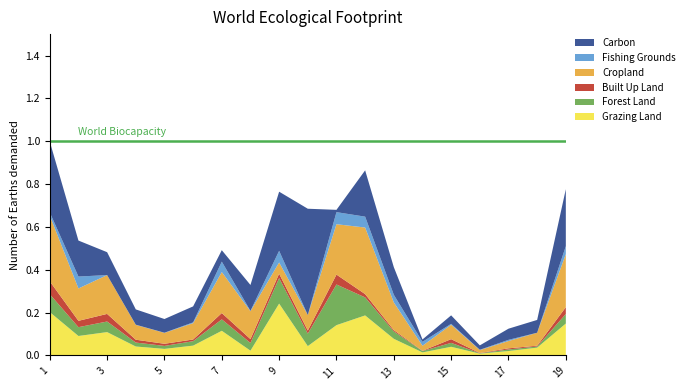

Reading left to right, what are all the values shown in this chart?

Carbon: 0.3	0.2	0.1	0.1	0.1	0.1	0.1	0.1	0.3	0.5	0.0	0.2	0.1	0.0	0.0	0.0	0.1	0.1	0.3
Fishing Grounds: 0.0	0.1	0.0	0.0	0.0	0.0	0.0	0.0	0.1	0.0	0.1	0.1	0.0	0.0	0.0	0.0	0.0	0.0	0.0
Cropland: 0.3	0.2	0.2	0.1	0.1	0.1	0.2	0.1	0.1	0.1	0.2	0.3	0.1	0.0	0.1	0.0	0.0	0.1	0.2
Built Up Land: 0.1	0.0	0.0	0.0	0.0	0.0	0.0	0.0	0.0	0.0	0.0	0.0	0.0	0.0	0.0	0.0	0.0	0.0	0.0
Forest Land: 0.1	0.0	0.0	0.0	0.0	0.0	0.1	0.0	0.1	0.1	0.2	0.1	0.0	0.0	0.0	0.0	0.0	0.0	0.0
Grazing Land: 0.2	0.1	0.1	0.0	0.0	0.0	0.1	0.0	0.2	0.0	0.1	0.2	0.1	0.0	0.0	0.0	0.0	0.0	0.1